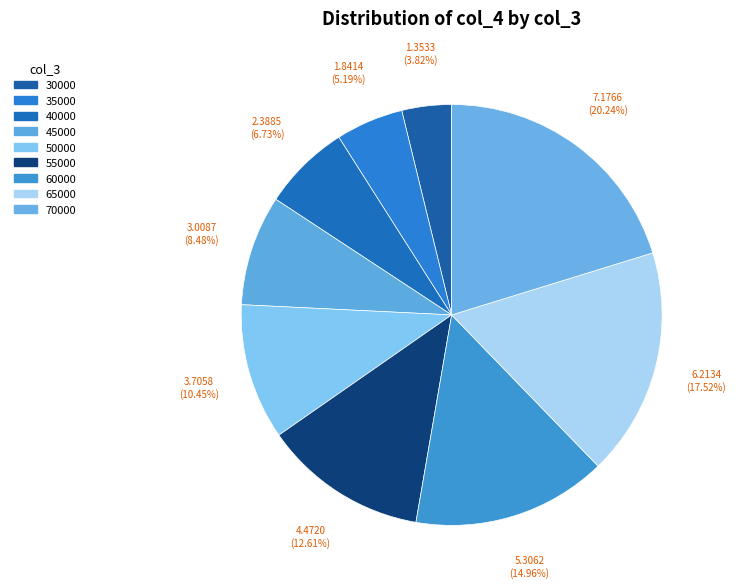

Approximately how many times larger is the value at 45000 compared to 50000?

0.8